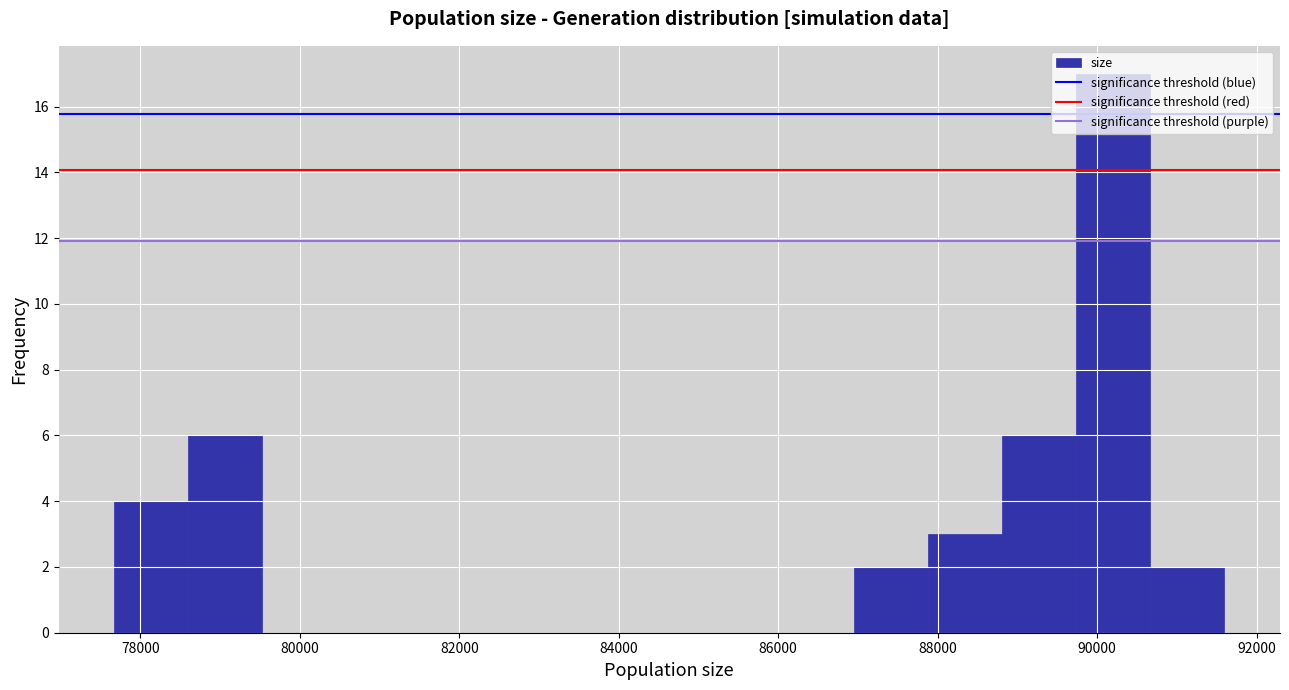

Reading left to right, list every bar in this chart as the range it spans on the x-axis followed by its height. Neither the bar edges nor the heights are printed on the chart, so give them approximately, as read against the axes.

77600 to 78600: 4
78600 to 79600: 6
79600 to 80400: 0
80400 to 81400: 0
81400 to 82400: 0
82400 to 83200: 0
83200 to 84200: 0
84200 to 85000: 0
85000 to 86000: 0
86000 to 87000: 0
87000 to 87800: 2
87800 to 88800: 3
88800 to 89800: 6
89800 to 90600: 17
90600 to 91600: 2